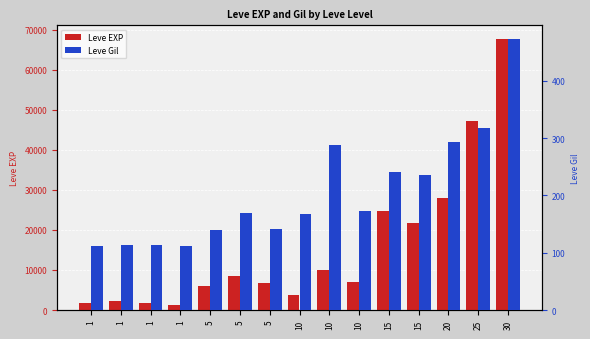

At which label is Leve Gil closest to 292?

20